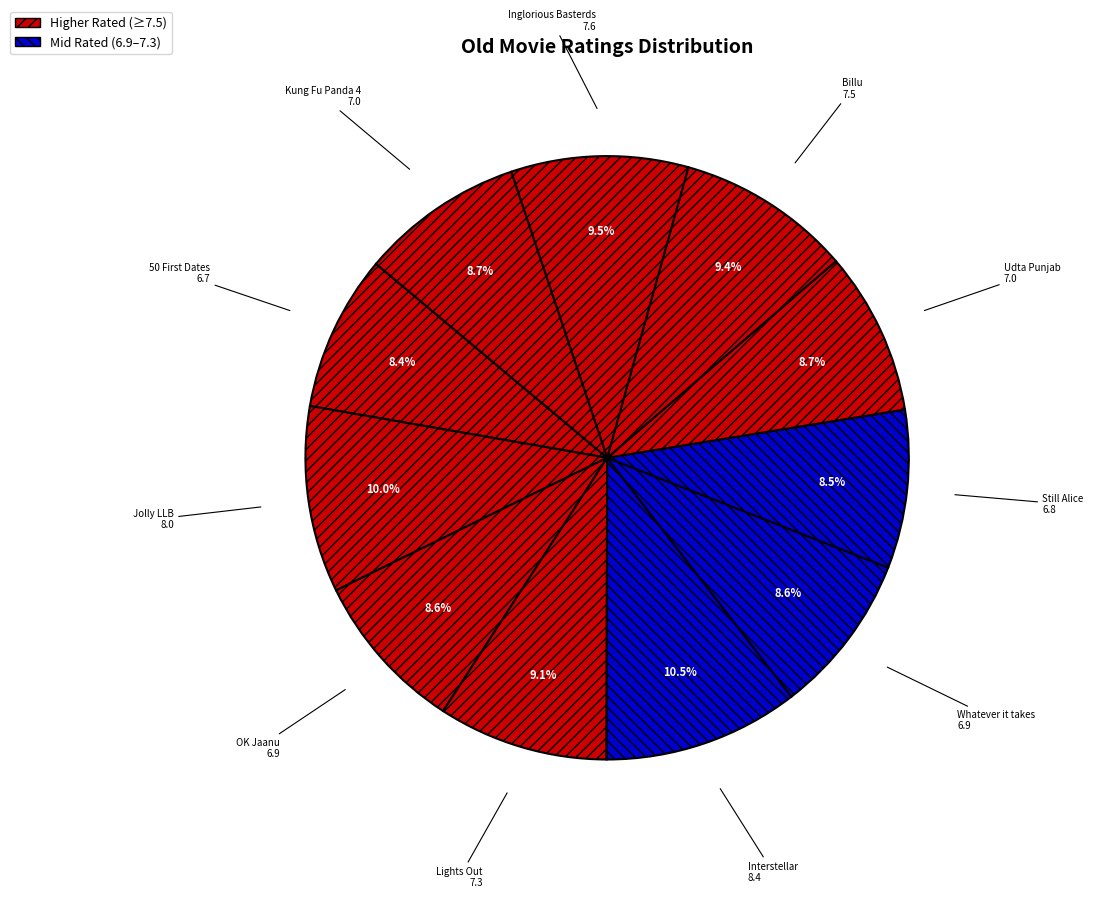

Do Jolly LLB and Interstellar together represent more than half of the pie?

No